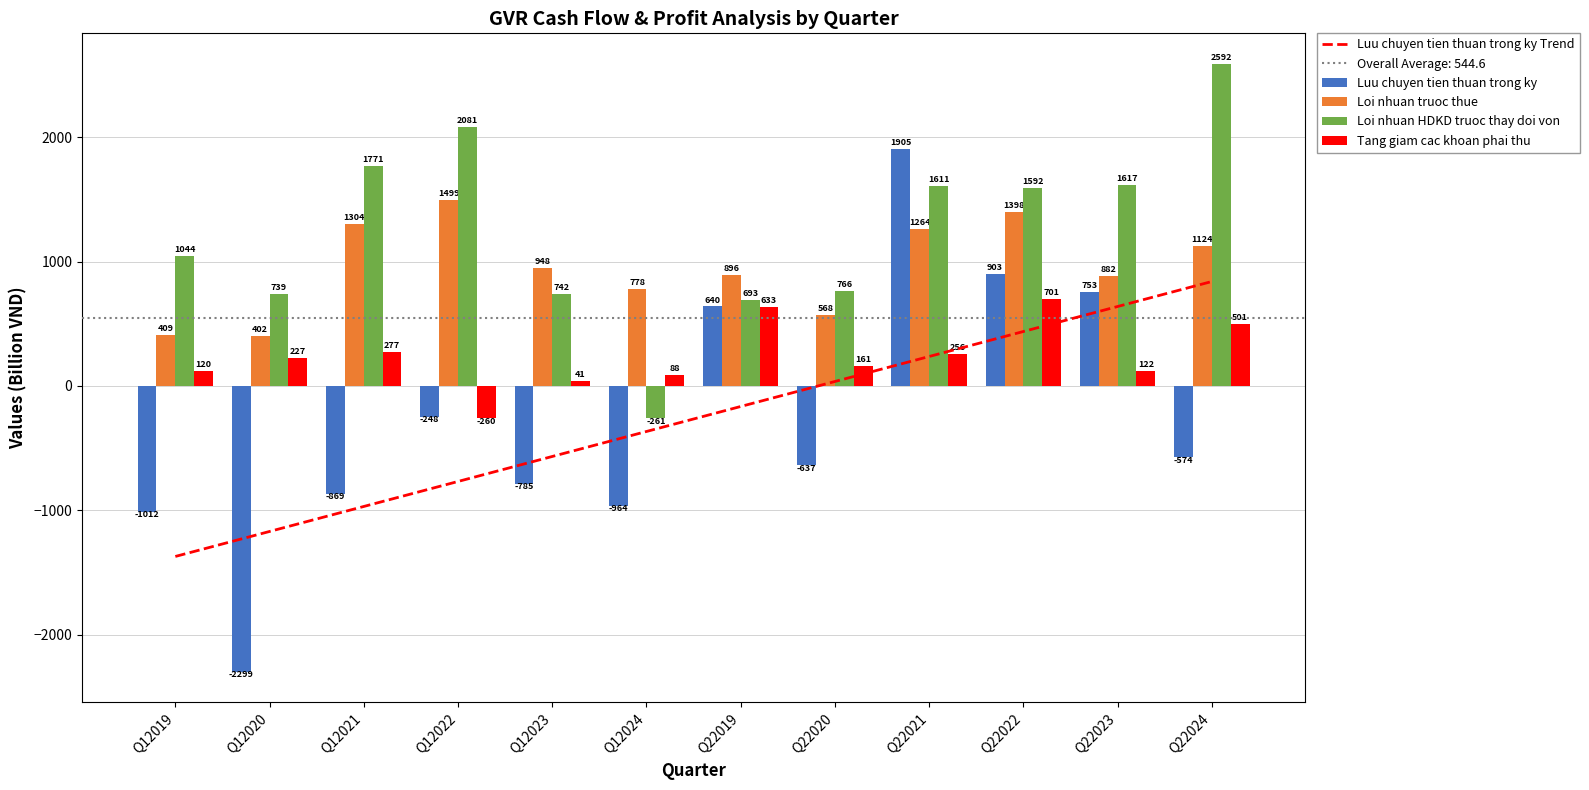

What is the difference between the Loi nhuan truoc thue values at Q22021 and Q12019?

855